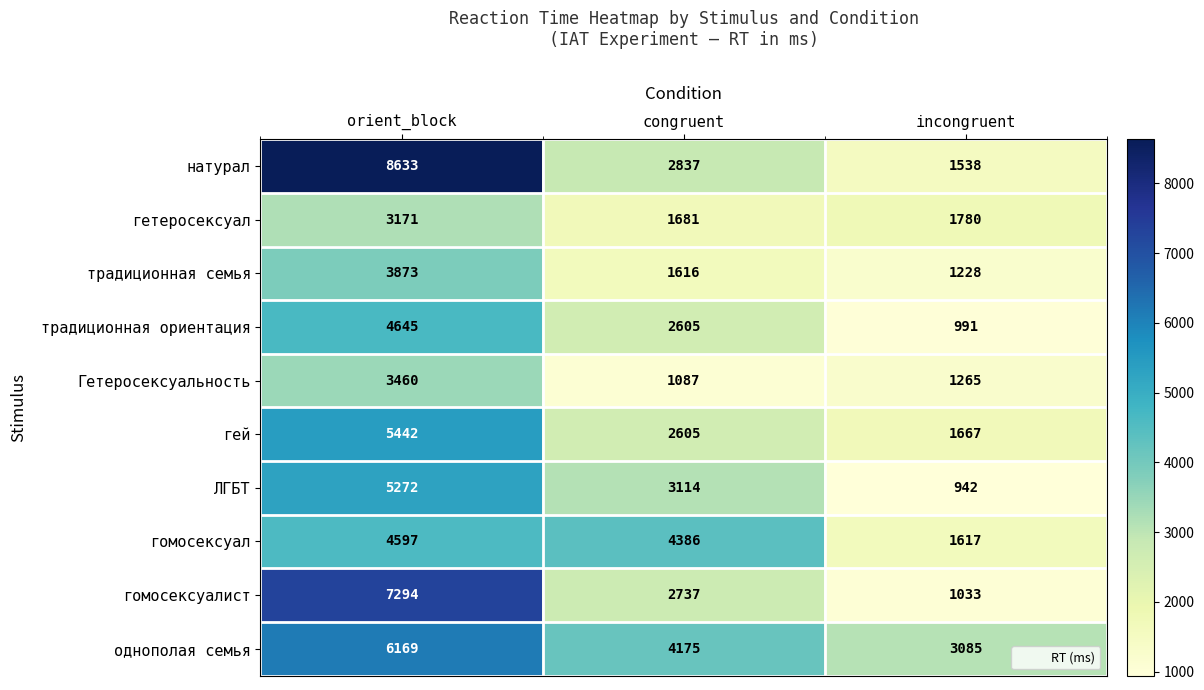

Reading left to right, transcribe all the data shown in this chart.

натурал: 8633	2837	1538
гетеросексуал: 3171	1681	1780
традиционная семья: 3873	1616	1228
традиционная ориентация: 4645	2605	991
Гетеросексуальность: 3460	1087	1265
гей: 5442	2605	1667
ЛГБТ: 5272	3114	942
гомосексуал: 4597	4386	1617
гомосексуалист: 7294	2737	1033
однополая семья: 6169	4175	3085